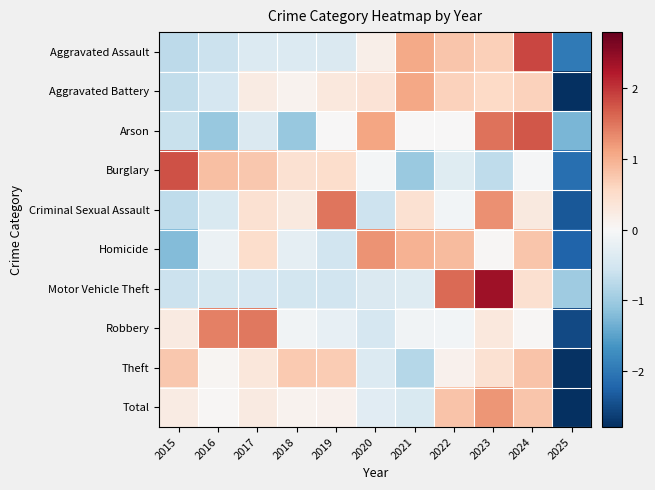

What is the difference between the highest and lowest values at 2019?

2.0